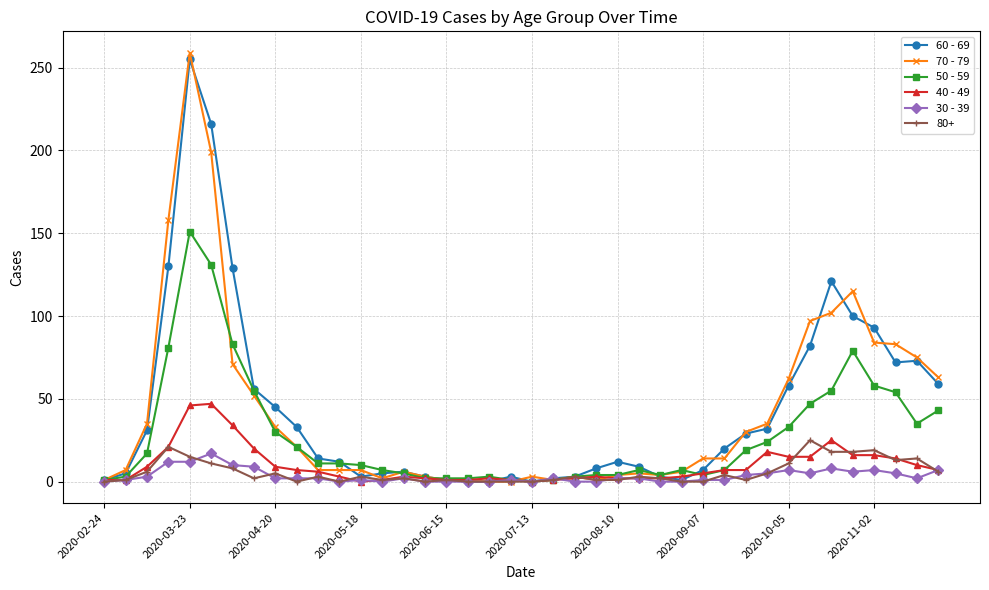

What is the difference between the second highest and second lowest values in the 70 - 79 series?

199